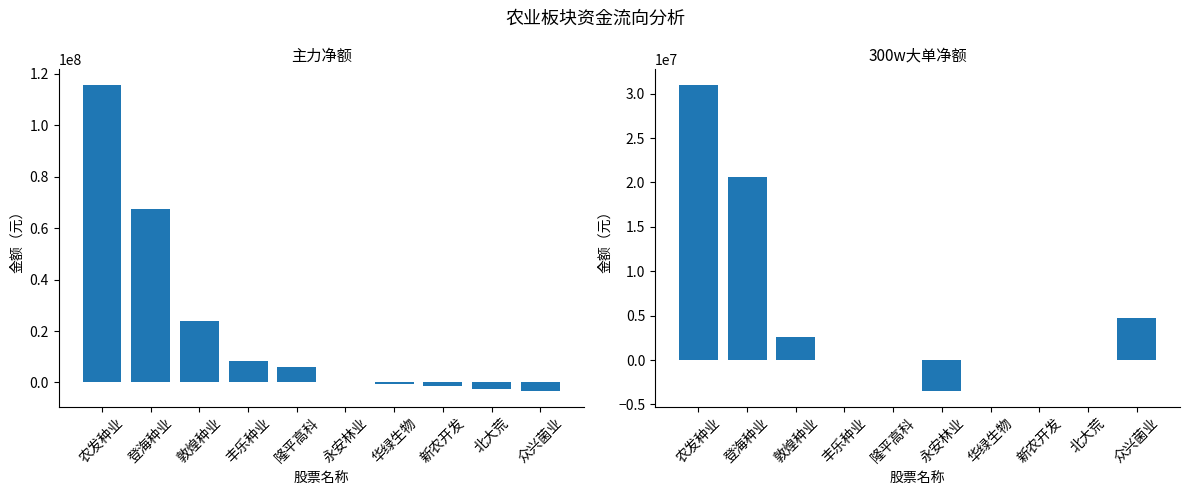

What is the difference between the second highest and minimum values in the 主力净额 series?

70701828